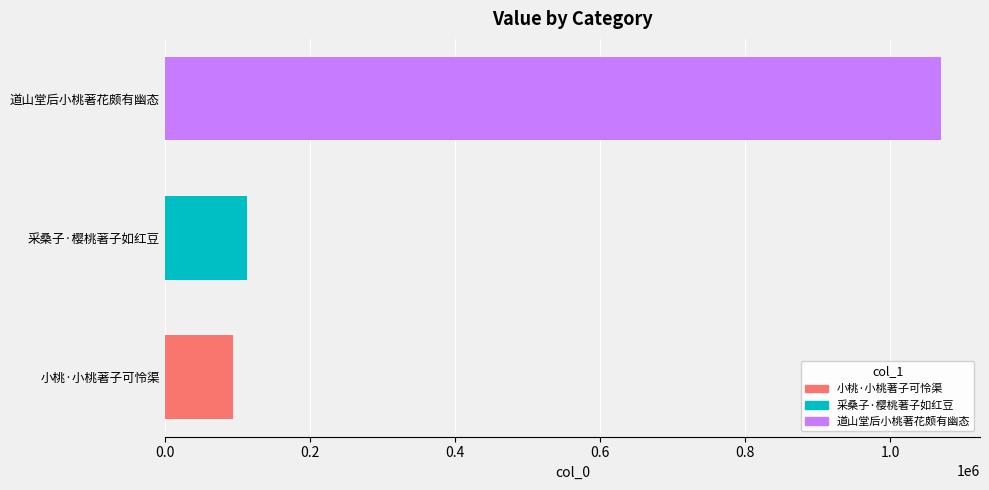

How many bars are there in total?

3